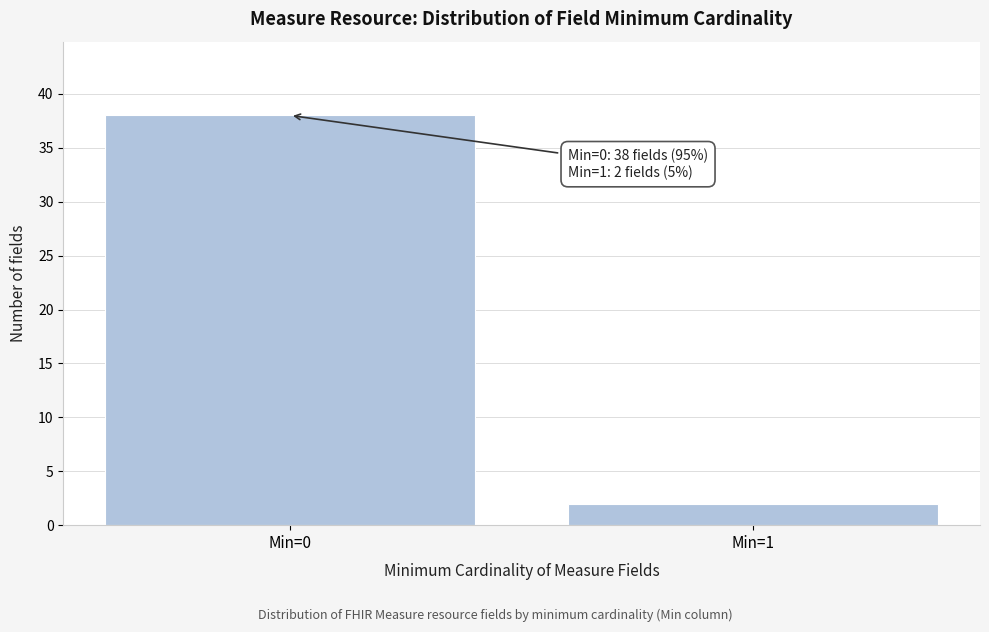

Reading left to right, transcribe all the data shown in this chart.

38	2